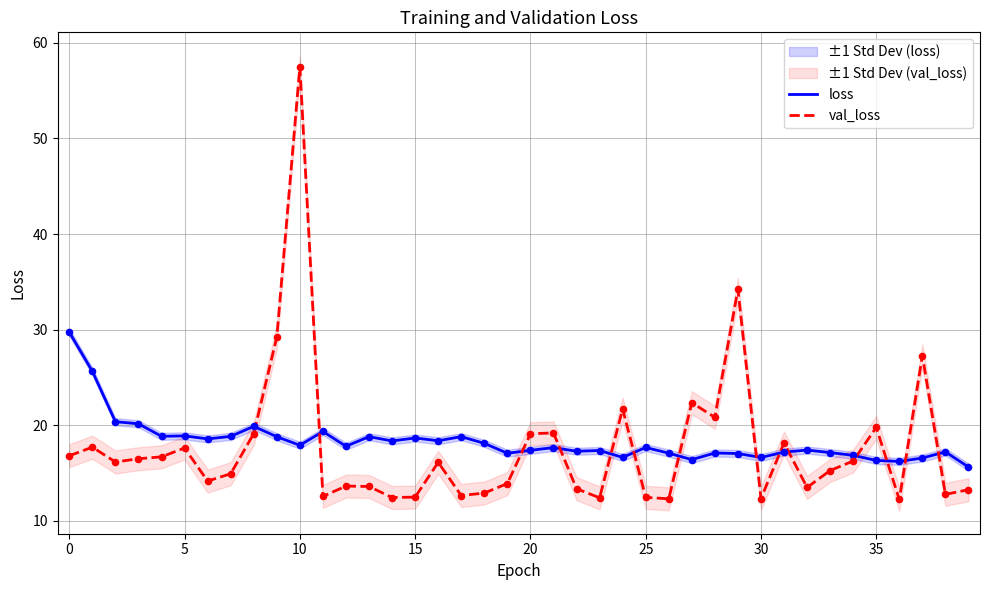

Which series reaches the maximum Y coordinate?

val_loss